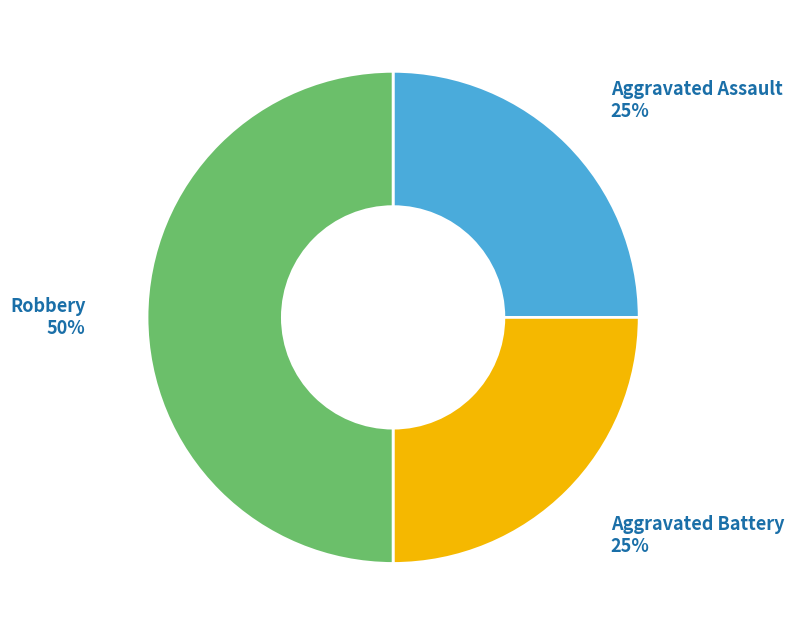

What is the ratio of the value at Aggravated Assault to the value at Aggravated Battery?

1.0